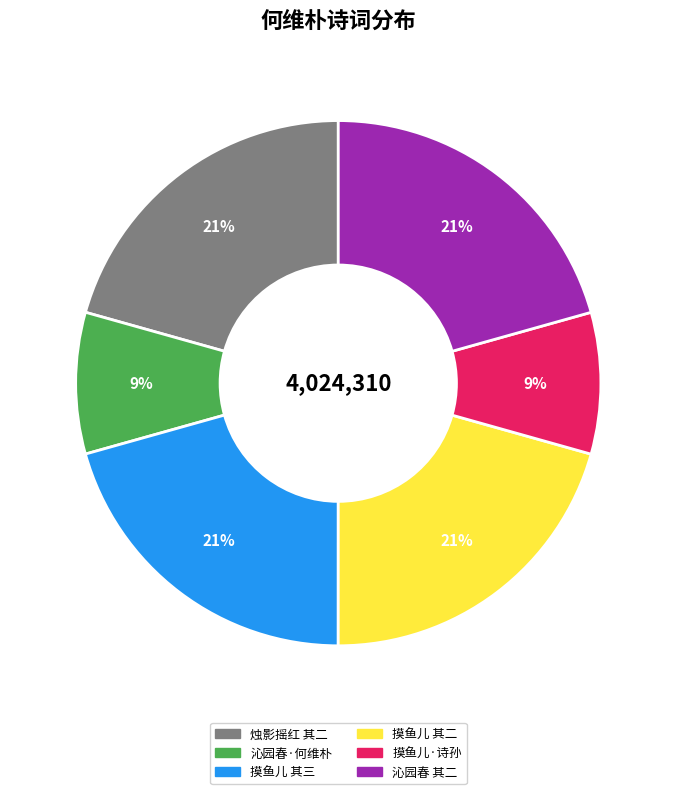

Does any single category account for the majority?

No